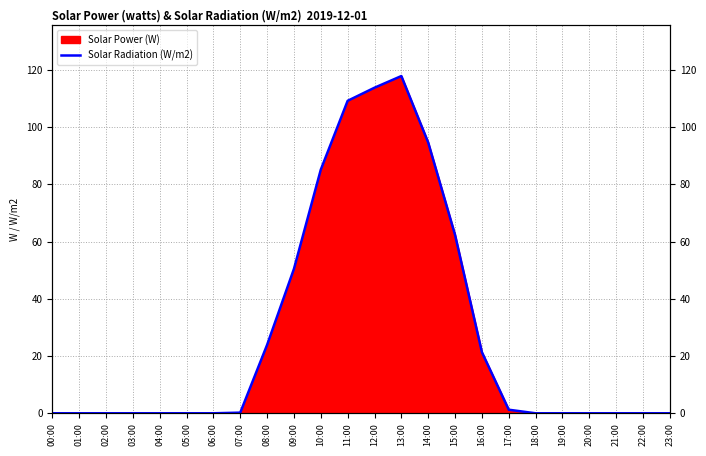

True or false: the data has more than 1 interior local peaks.

False